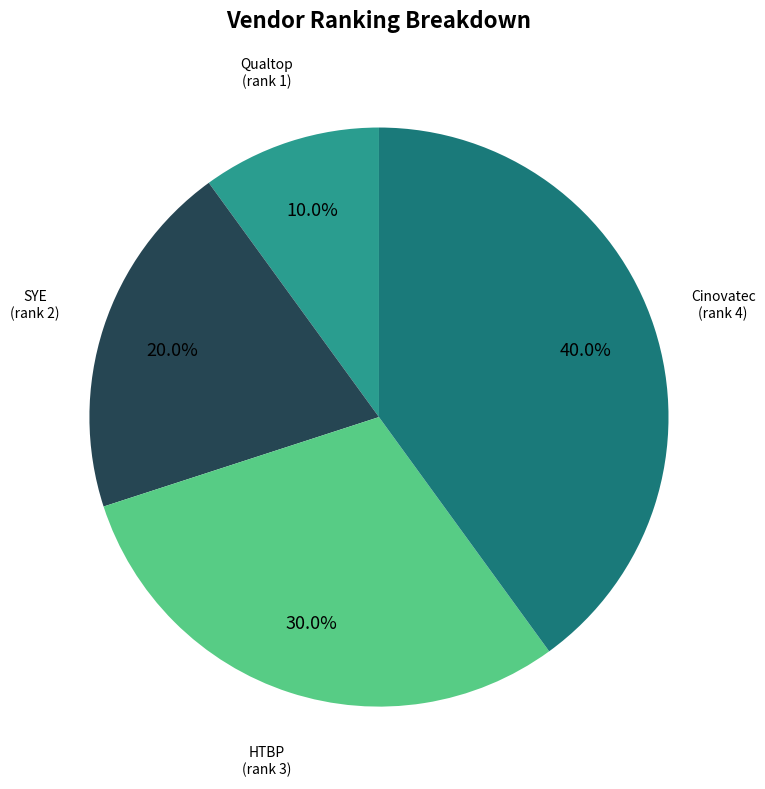

Is there a majority slice in this chart?

No